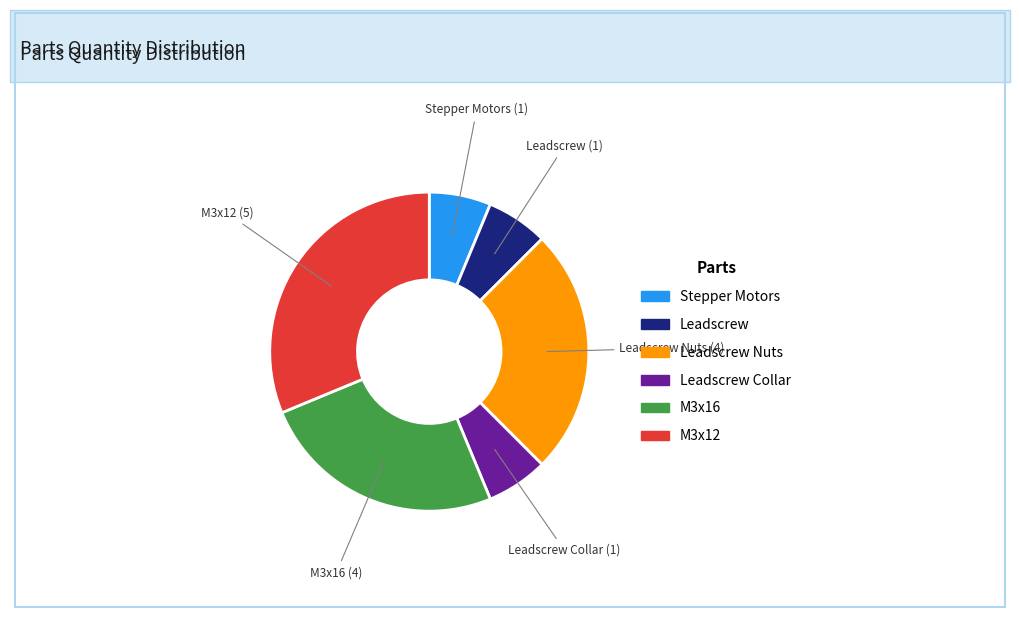

True or false: Leadscrew Nuts accounts for 25% of the total.

True